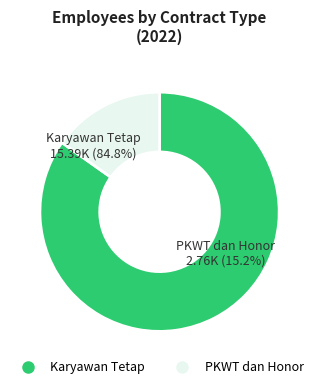

Which slice represents more than half of the pie?

Karyawan Tetap